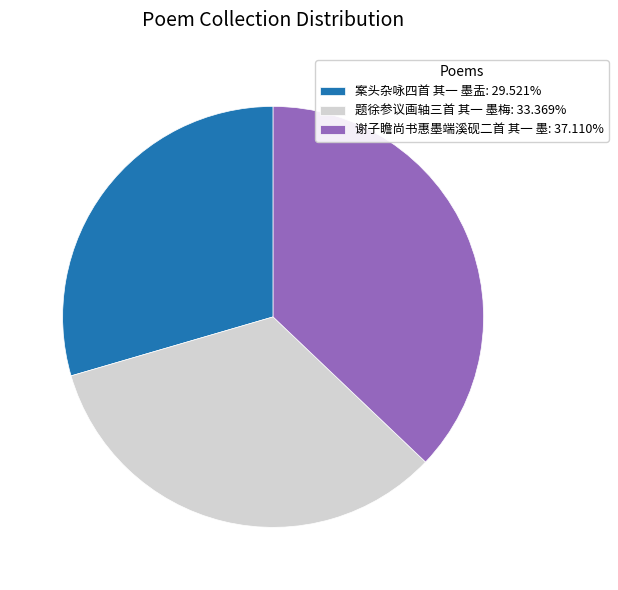

How many slices are in this pie chart?

3